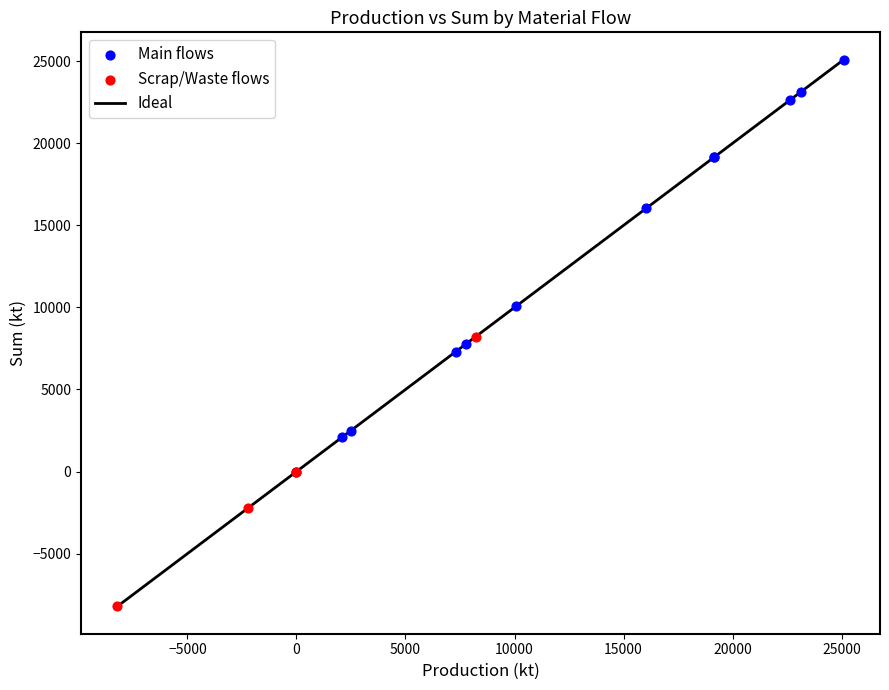

Which series reaches the minimum Y coordinate?

Scrap/Waste flows